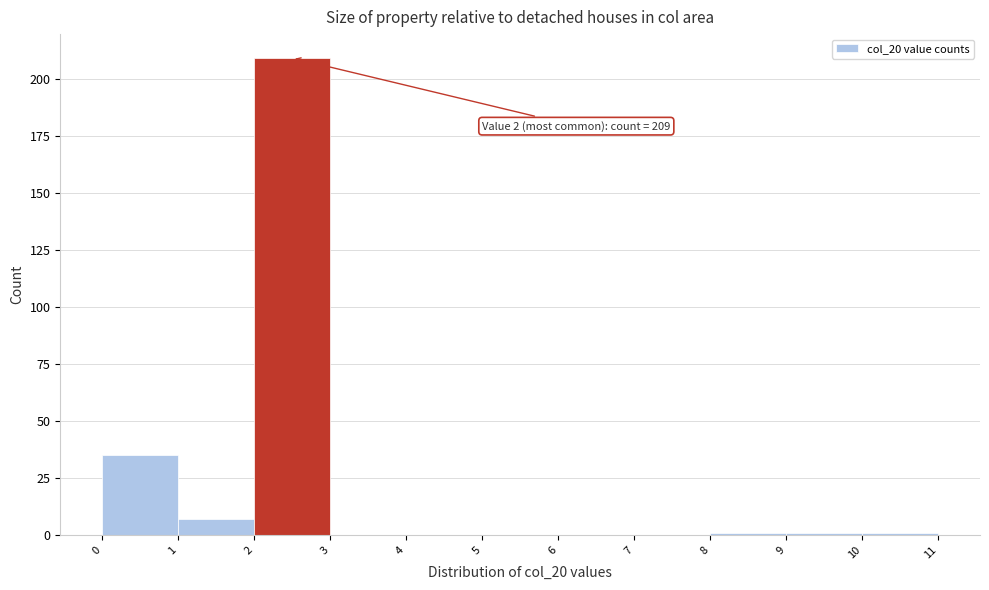

Which range on the x-axis has the tallest bar?

2 to 3